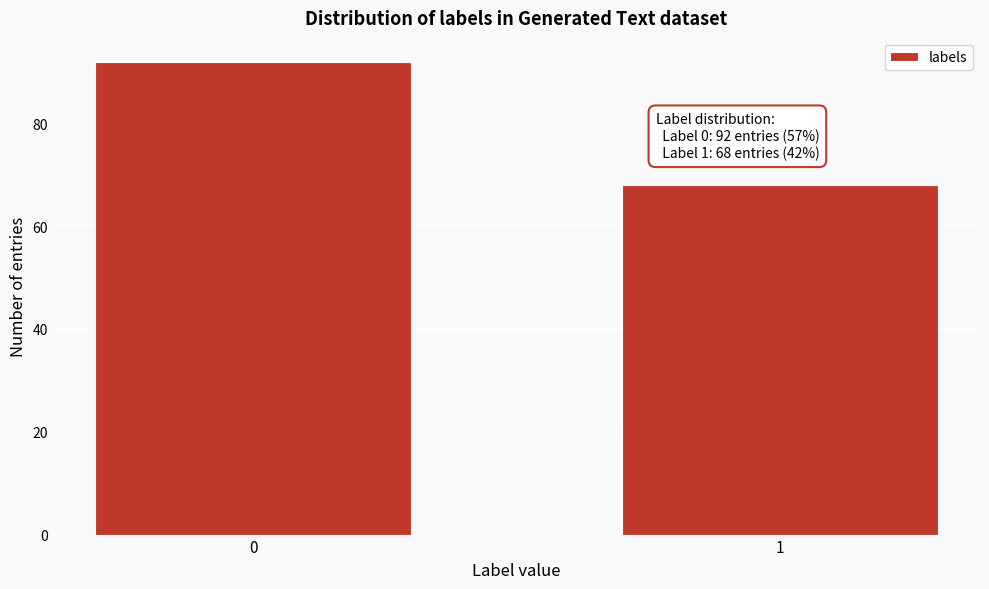

Reading left to right, extract all data points from this chart.

0=92	1=68